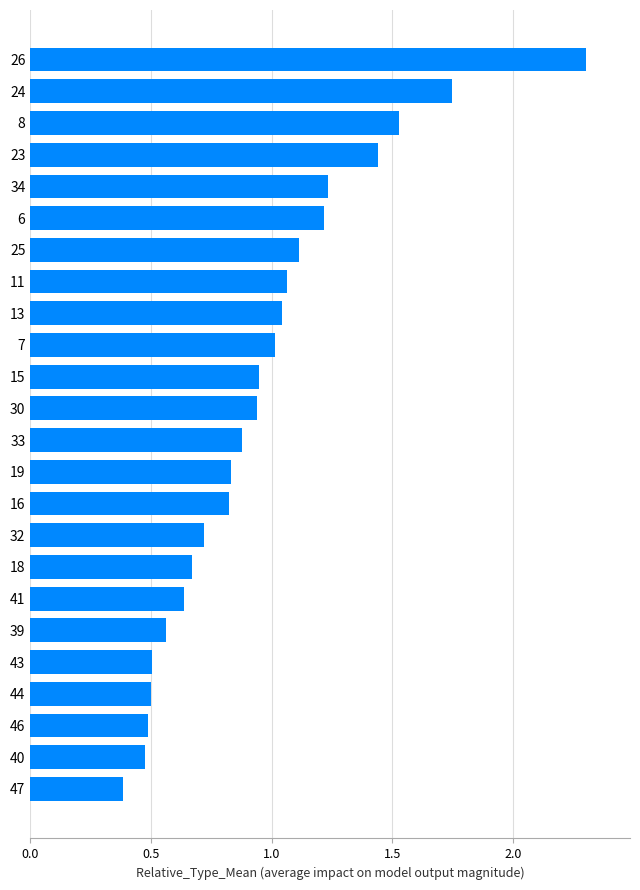

What is the difference between the values at 30 and 18?

0.3